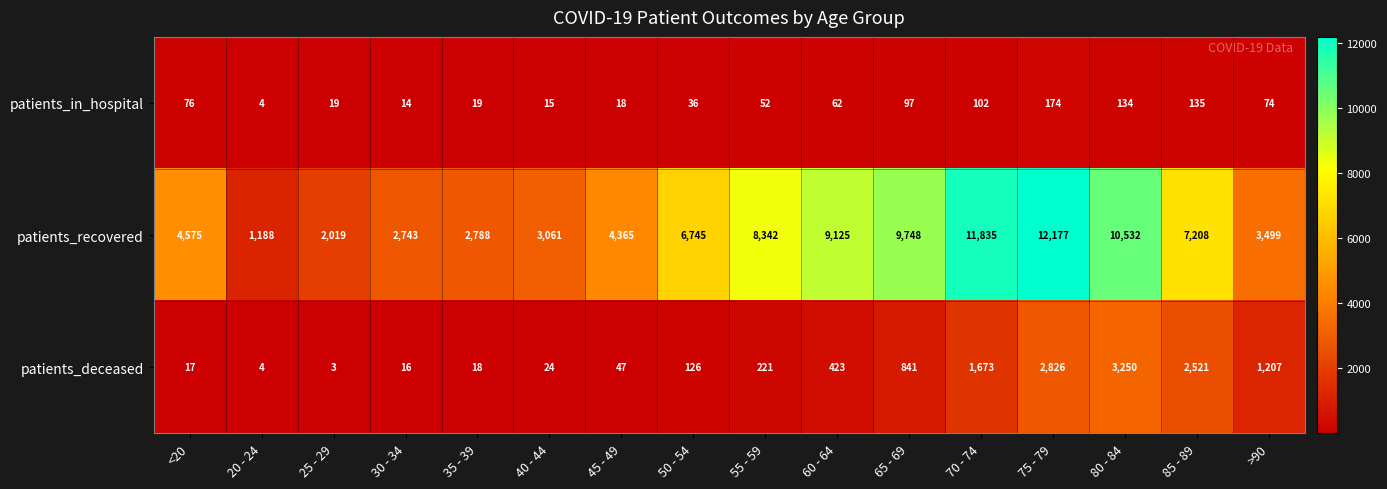

Which category has the highest value across all series?

75 - 79